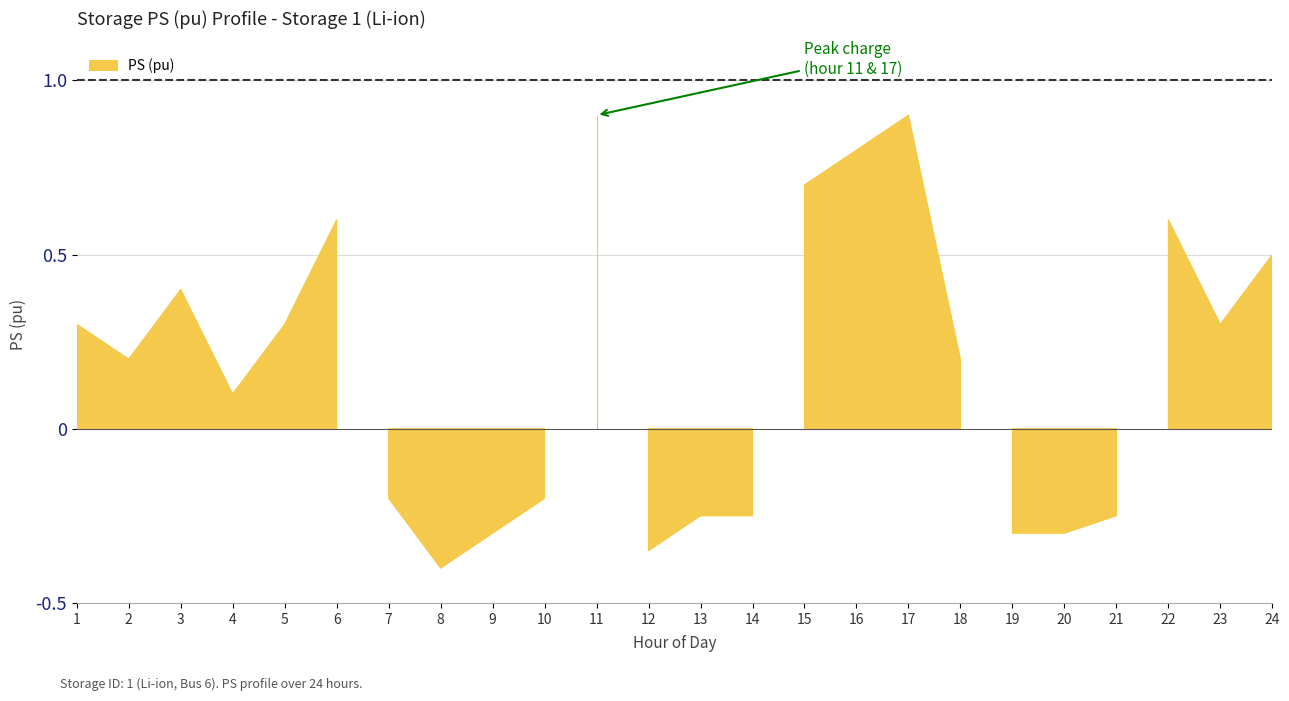

What is the value of the 9th point from the left?

-0.3